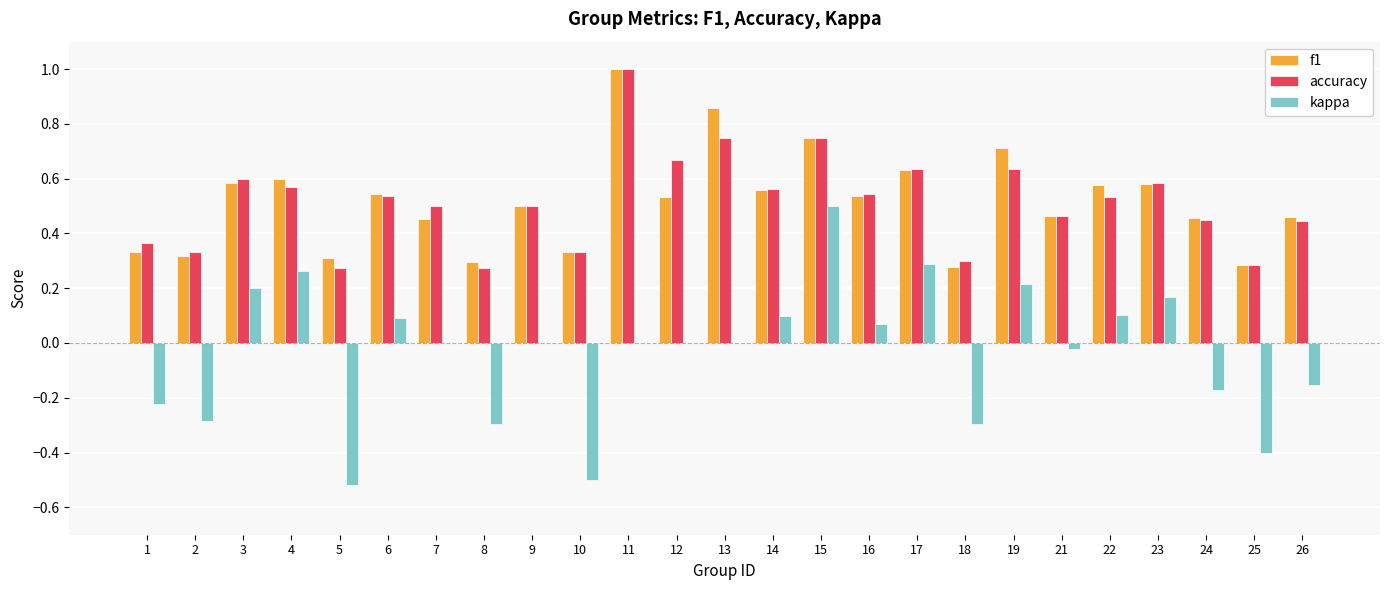

What is the sum of the f1 values at 15 and 11?

1.8